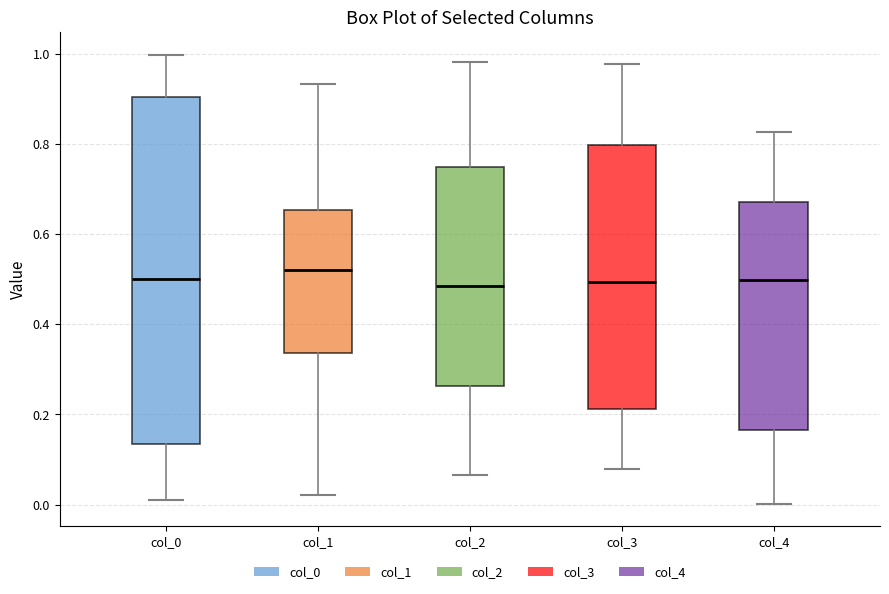

Where does the upper whisker of the box for col_2 end on the y-axis? The values are not printed on the chart, so give them approximately, as read against the axis.

0.98